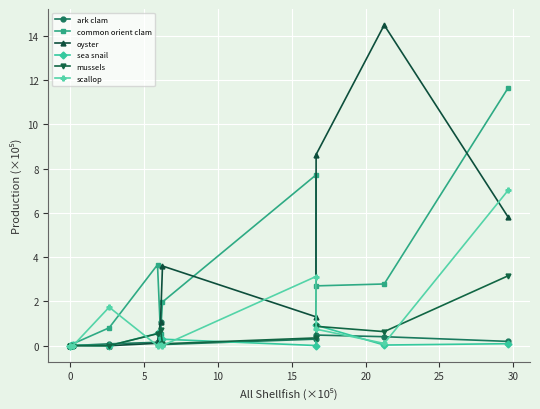

Which series has the largest range (max minus min)?

oyster